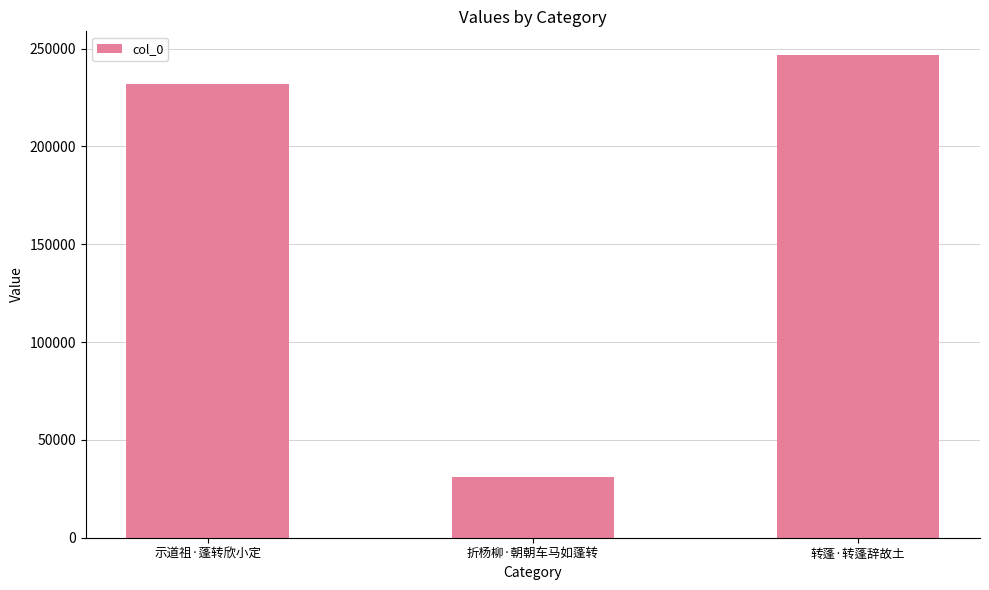

Reading left to right, transcribe all the data shown in this chart.

示道祖·蓬转欣小定=231773	折杨柳·朝朝车马如蓬转=31210	转蓬·转蓬辞故土=246521